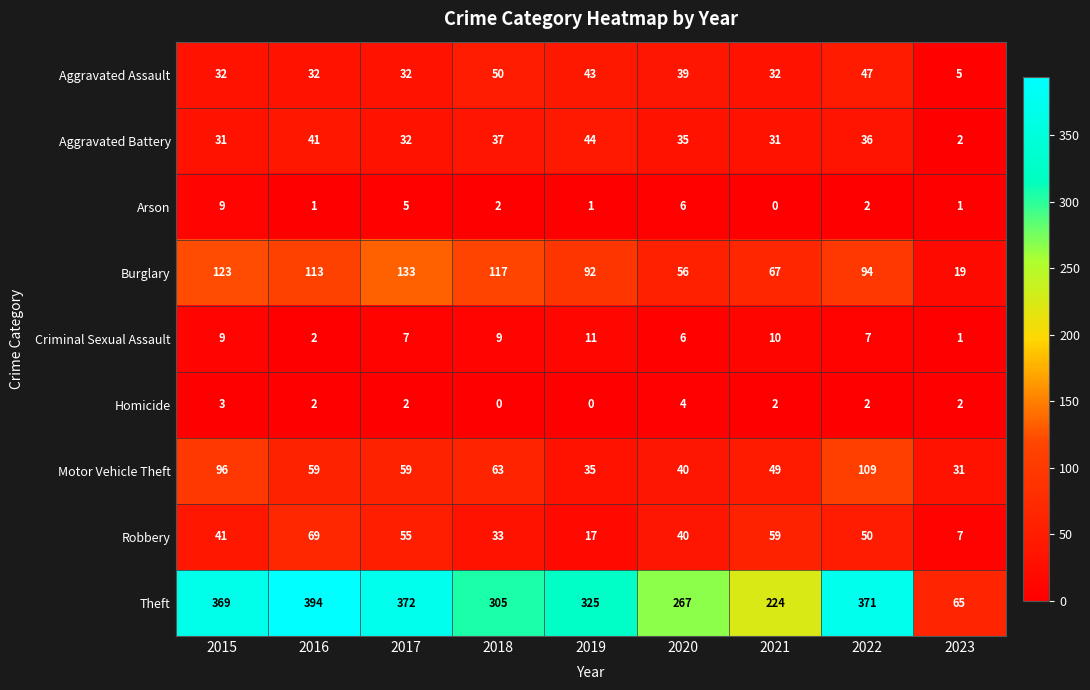

True or false: Robbery has a value of 33 at 2018.

True